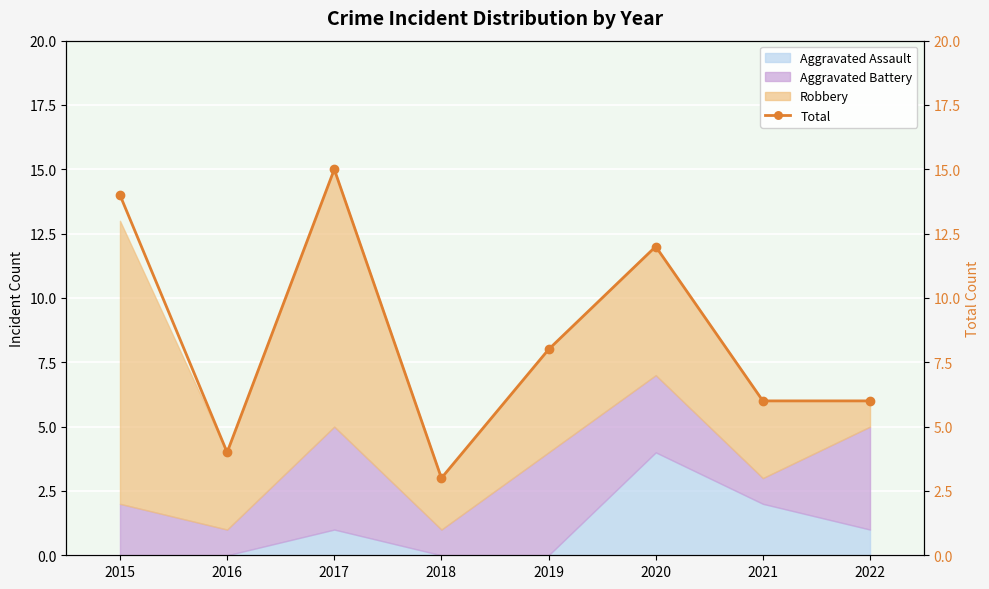

What is the difference between the maximum and second lowest values?

11